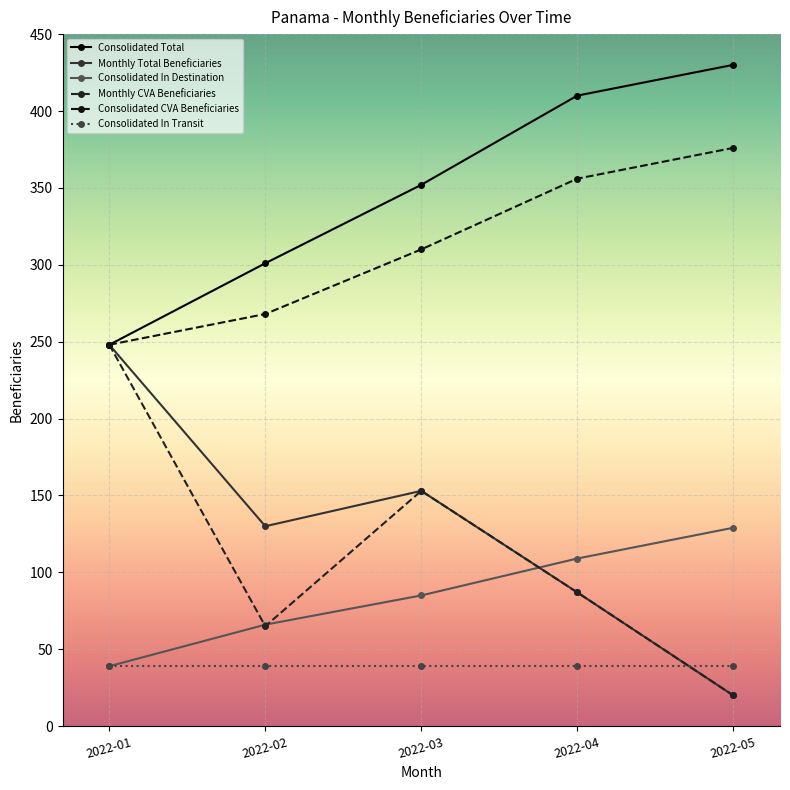

Count the number of data series in this chart.

6